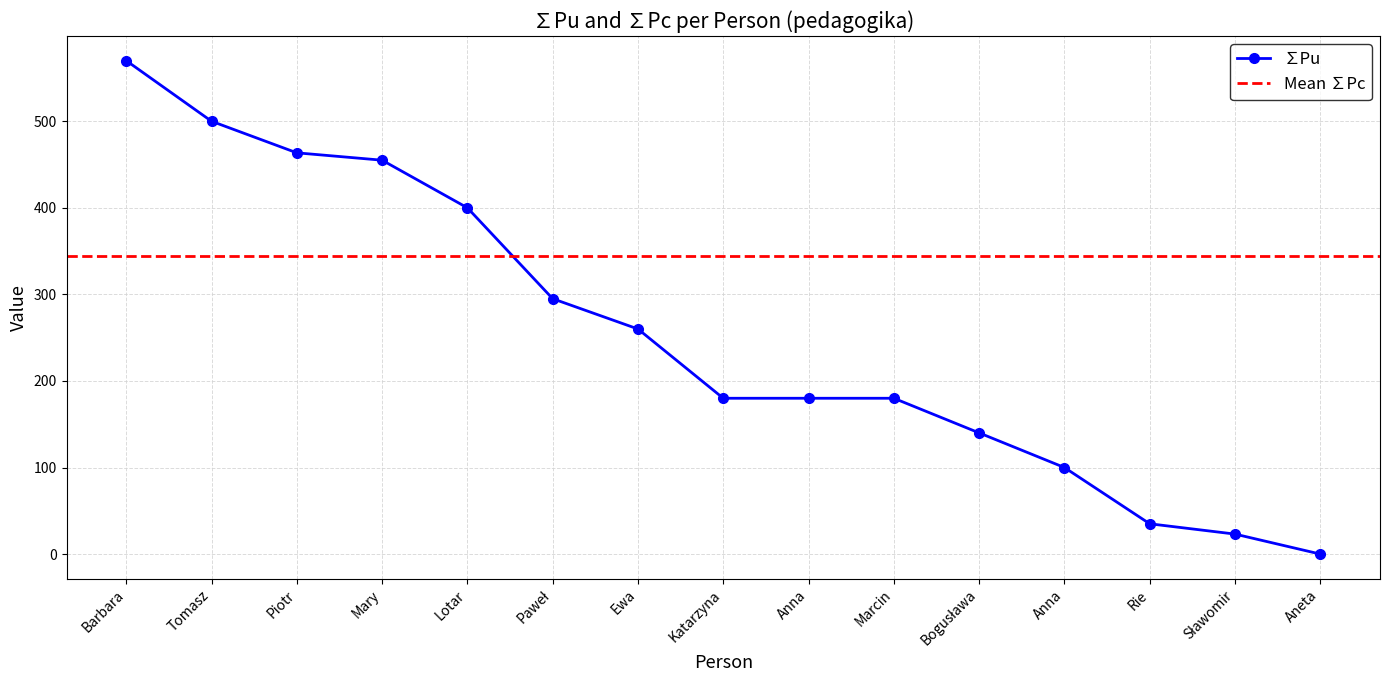

What is the average value?

252.1